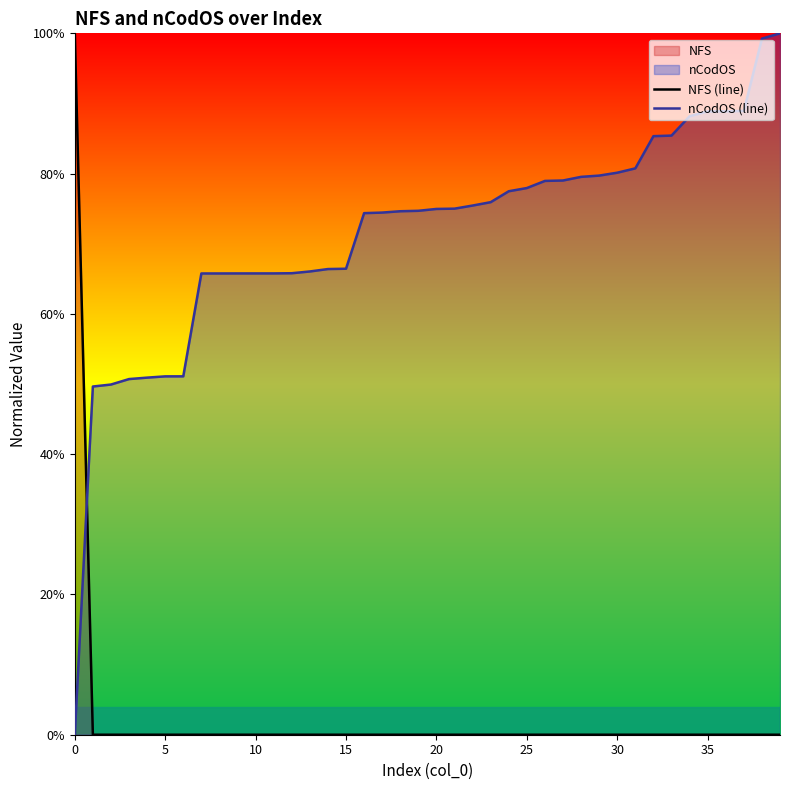

Count the number of data series in this chart.

2